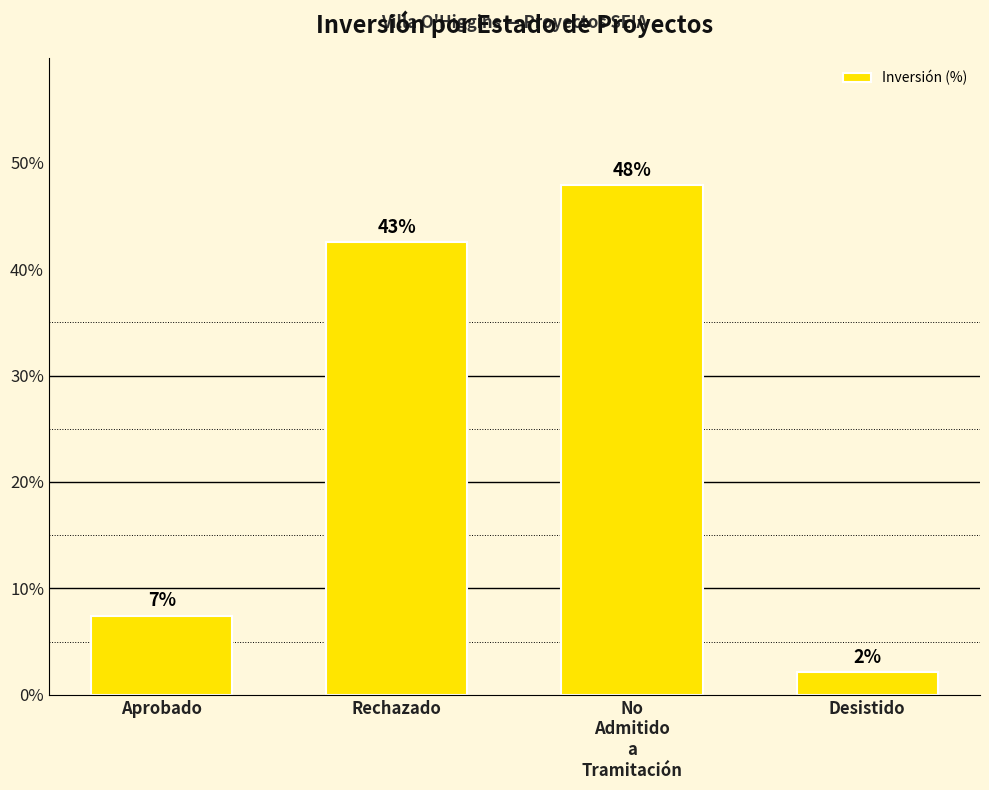

List the labels in order of value, smallest first.

Desistido, Aprobado, Rechazado, No
Admitido
a
Tramitación